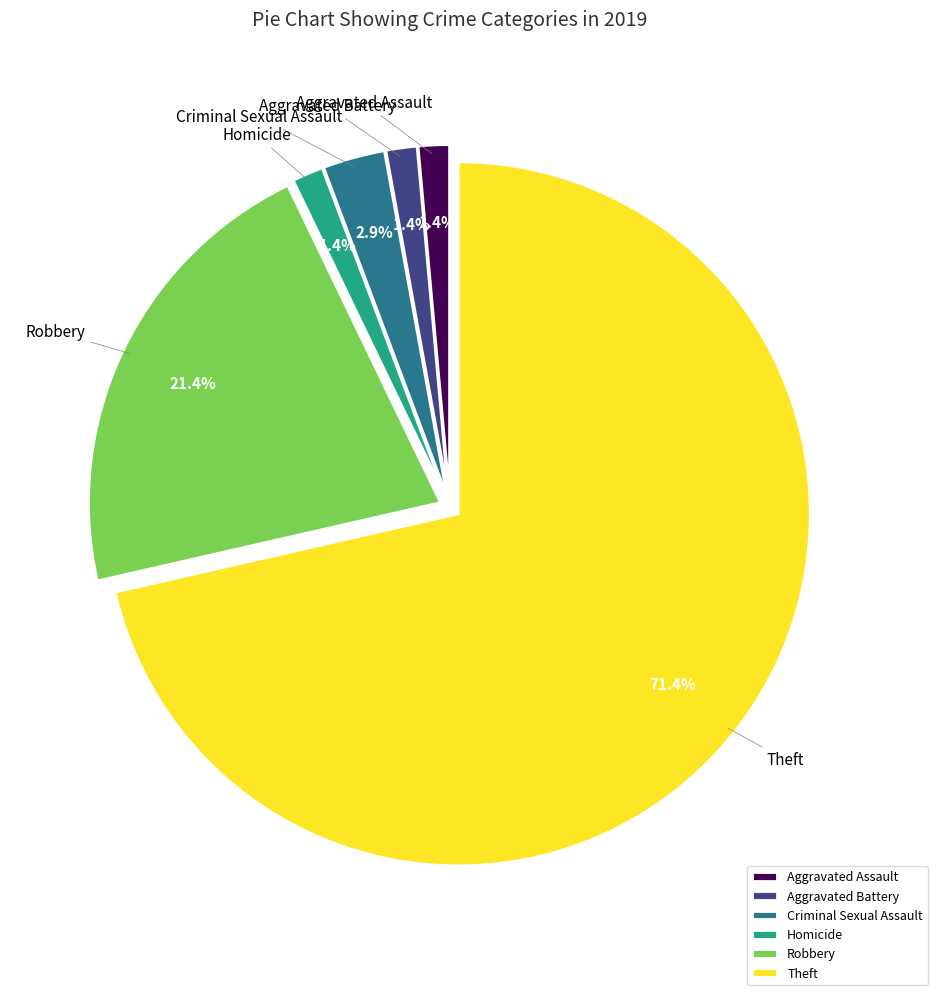

Which slice is the largest?

Theft